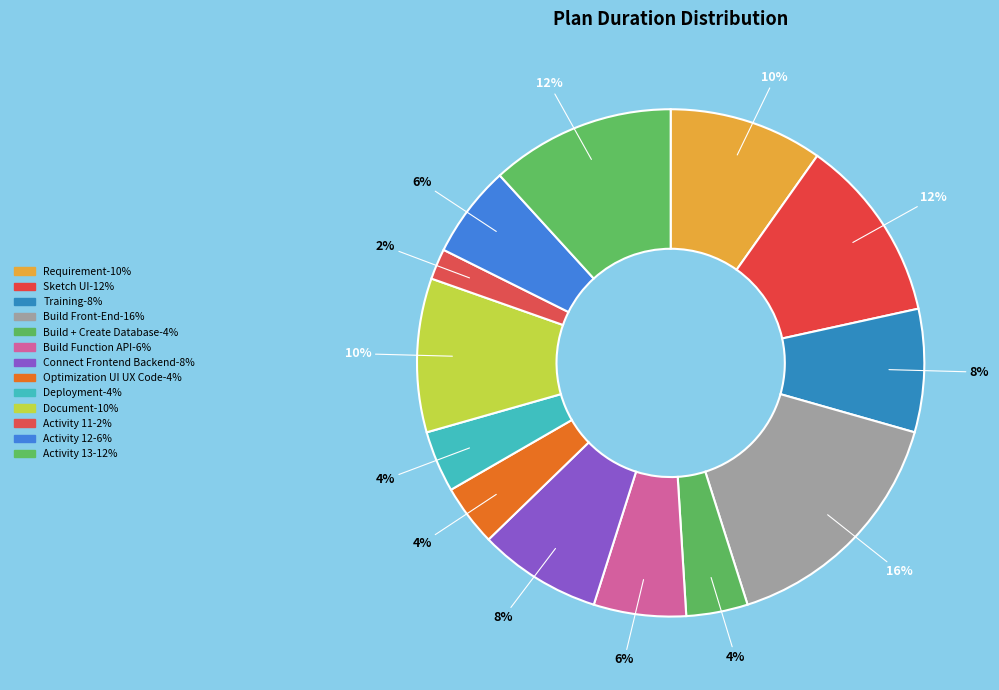

Rank the categories by value from highest to lowest.

Build Front-End, Sketch UI, Activity 13, Requirement, Document, Training, Connect Frontend Backend, Build Function API, Activity 12, Build + Create Database, Optimization UI UX Code, Deployment, Activity 11